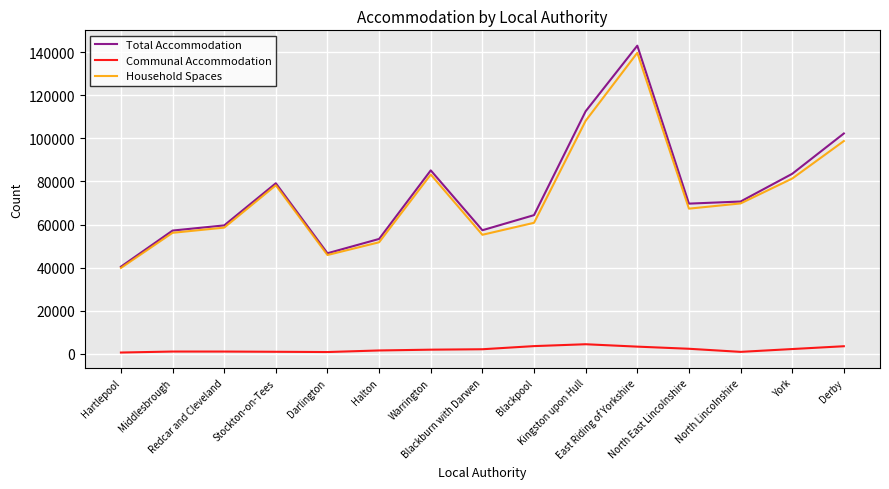

True or false: Total Accommodation and Communal Accommodation intersect in this chart.

False